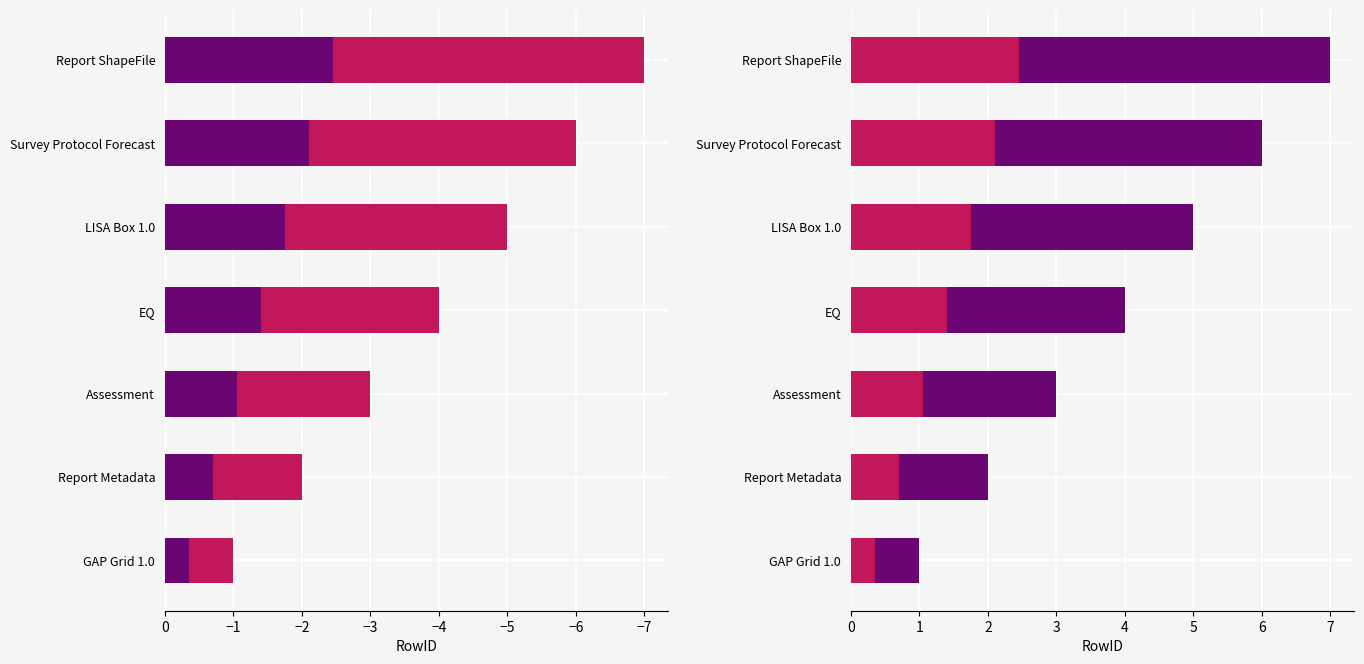

The Series A series shows 4.5 at Report ShapeFile. True or false?

False